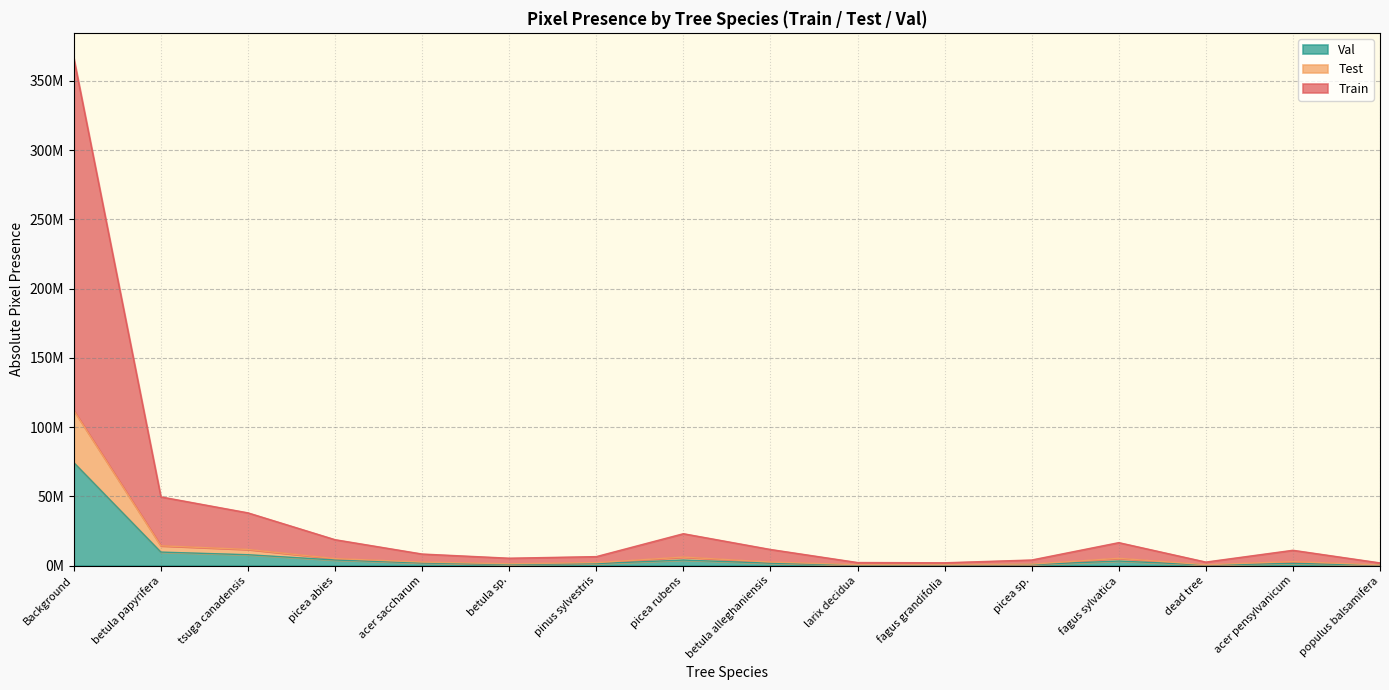

What is the value of the test_abs_pix_pres point at the 6th from the left?

1244694